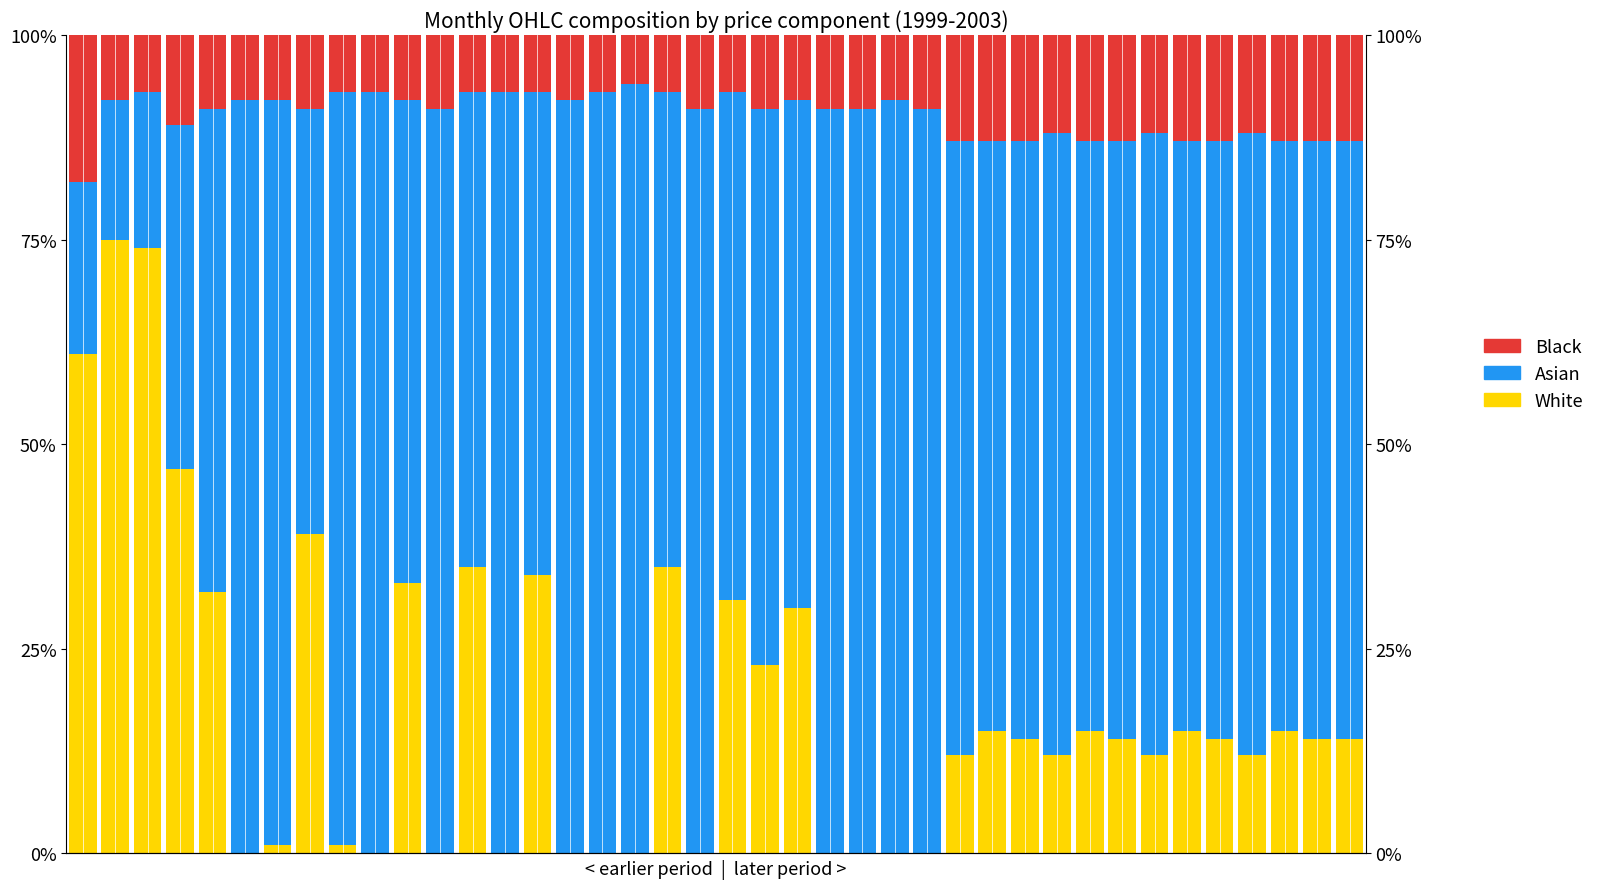

How many bars are there in each group?

3